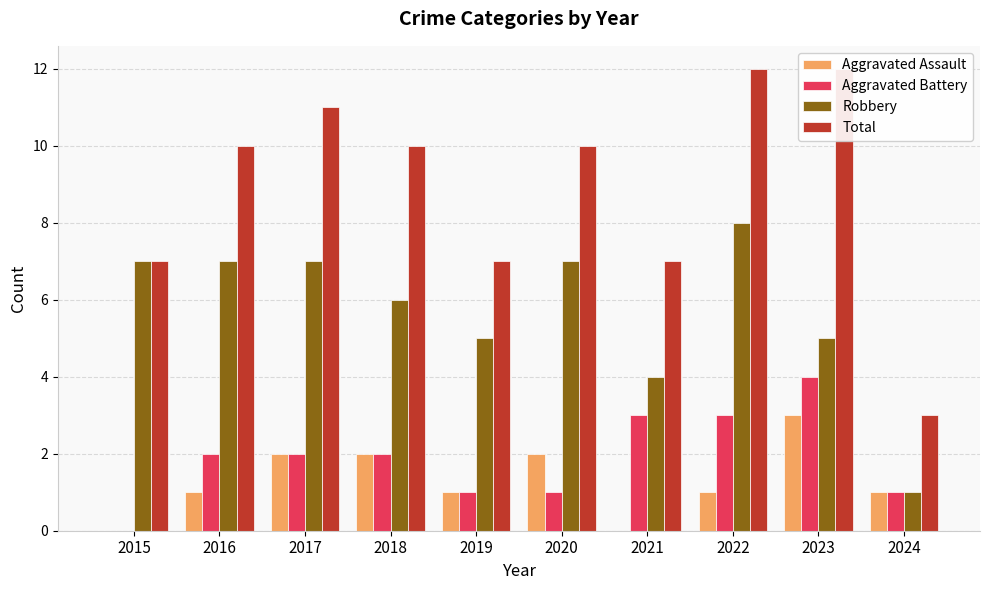

Reading left to right, transcribe all the data shown in this chart.

Aggravated Assault: 2015=0	2016=1	2017=2	2018=2	2019=1	2020=2	2021=0	2022=1	2023=3	2024=1
Aggravated Battery: 2015=0	2016=2	2017=2	2018=2	2019=1	2020=1	2021=3	2022=3	2023=4	2024=1
Robbery: 2015=7	2016=7	2017=7	2018=6	2019=5	2020=7	2021=4	2022=8	2023=5	2024=1
Total: 2015=7	2016=10	2017=11	2018=10	2019=7	2020=10	2021=7	2022=12	2023=12	2024=3